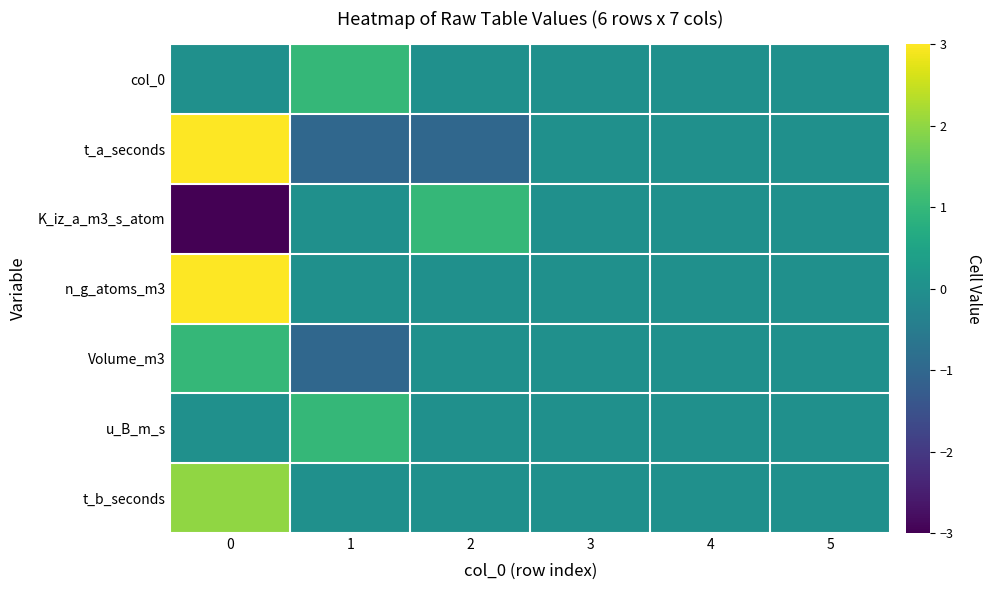

At 1, list the series in order from largest to smallest.

col_0, u_B_m_s, K_iz_a_m3_s_atom, n_g_atoms_m3, t_b_seconds, t_a_seconds, Volume_m3